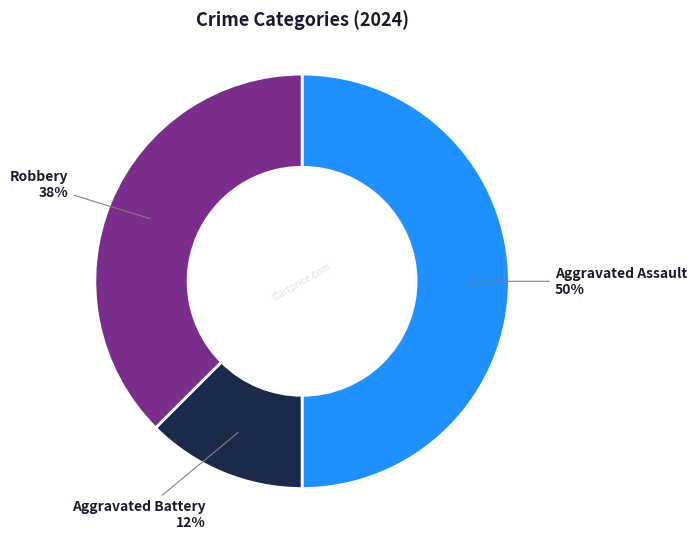

Does Aggravated Battery account for over 50% of the chart?

No